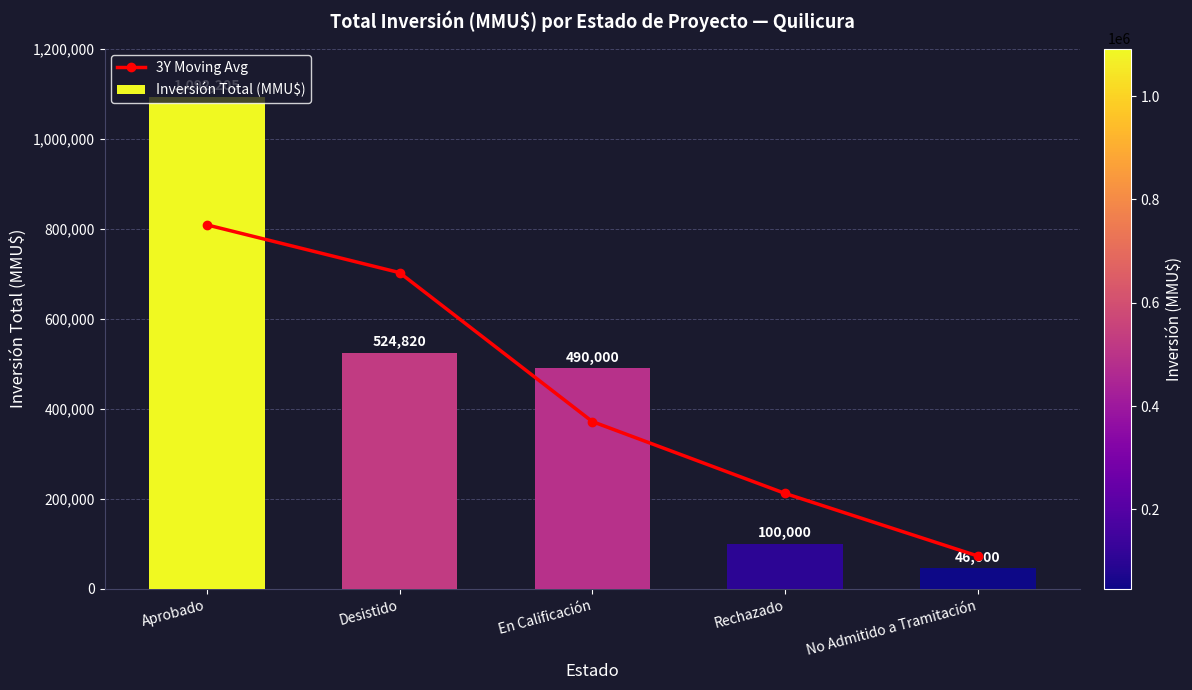

What position from the right is Aprobado?

5